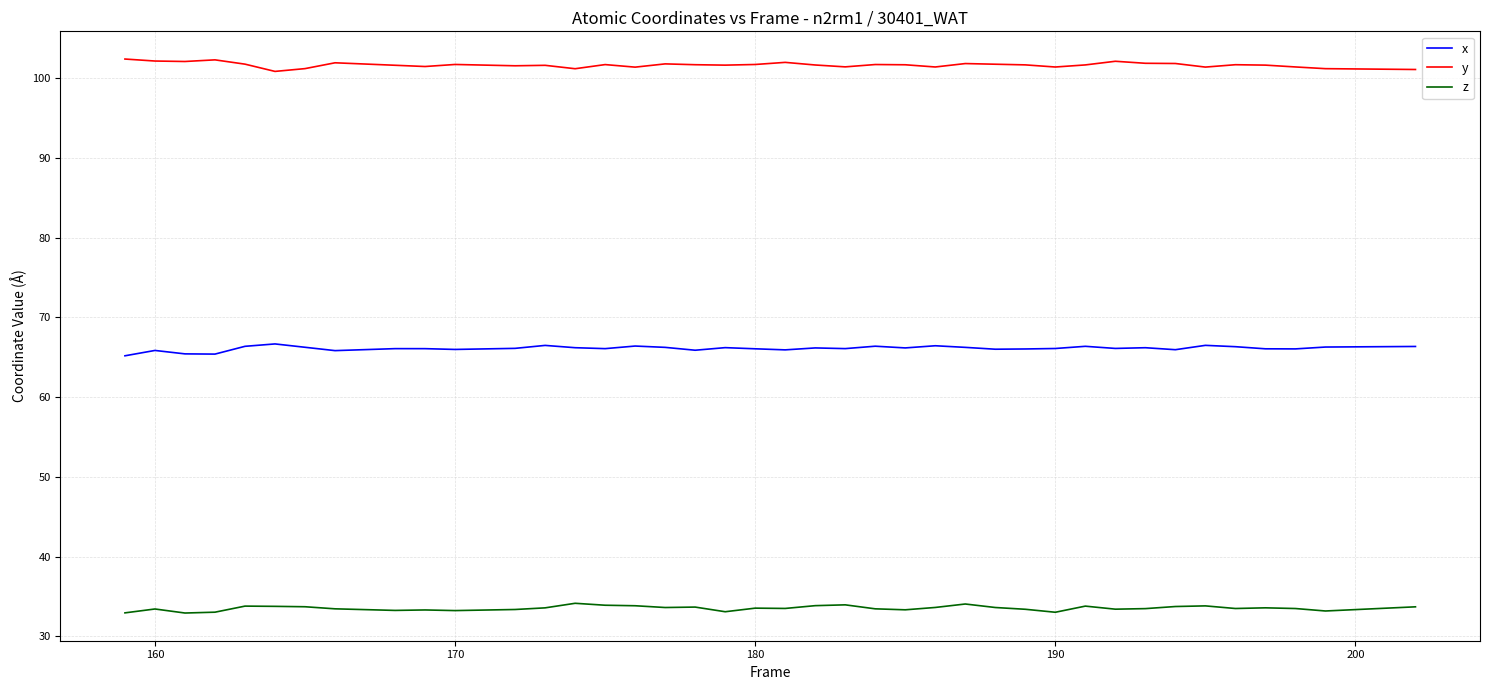

What is the minimum value for x?

65.2